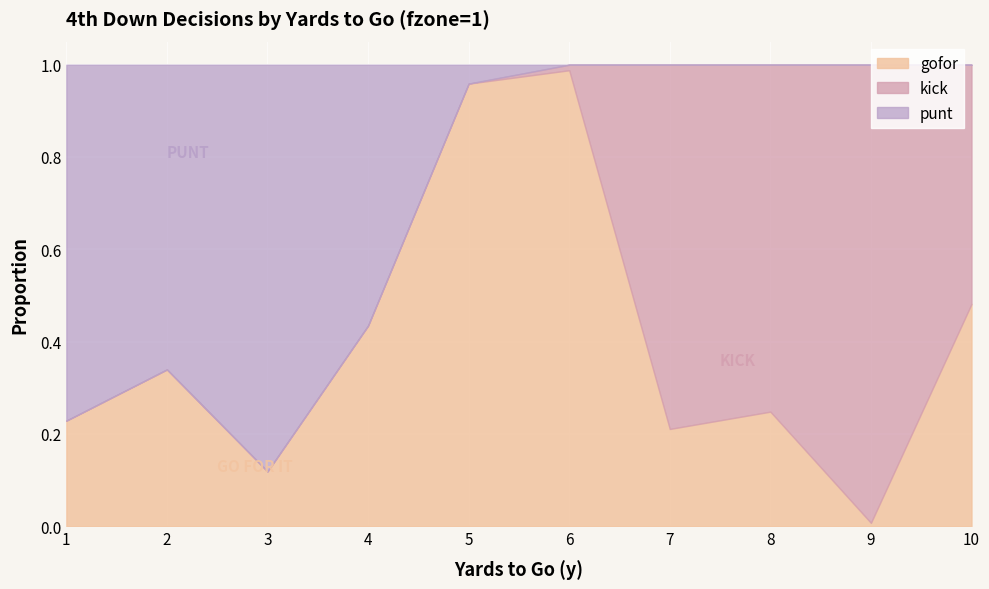

Reading left to right, extract all data points from this chart.

gofor: 1=0.2	2=0.3	3=0.1	4=0.4	5=1.0	6=1.0	7=0.2	8=0.2	9=0.0	10=0.5
kick: 1=0.0	2=0.0	3=0.0	4=0.0	5=0.0	6=0.0	7=0.8	8=0.8	9=1.0	10=0.5
punt: 1=0.8	2=0.7	3=0.9	4=0.6	5=0.0	6=0.0	7=0.0	8=0.0	9=0.0	10=0.0